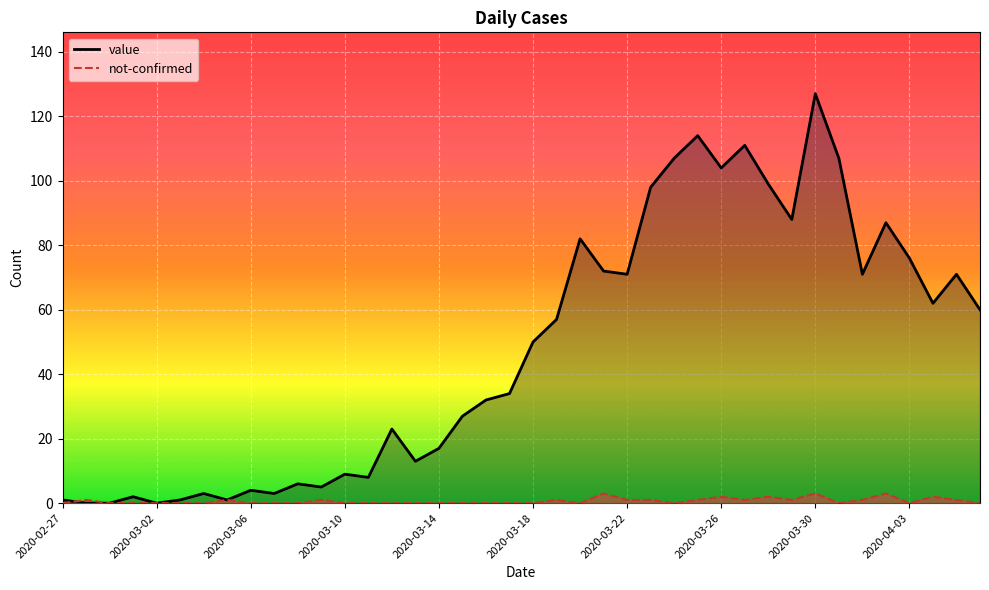

Rank the categories by not-confirmed value from lowest to highest.

2020-02-27, 2020-02-29, 2020-03-01, 2020-03-02, 2020-03-03, 2020-03-04, 2020-03-06, 2020-03-07, 2020-03-08, 2020-03-10, 2020-03-11, 2020-03-12, 2020-03-13, 2020-03-14, 2020-03-15, 2020-03-16, 2020-03-17, 2020-03-18, 2020-03-20, 2020-03-24, 2020-03-31, 2020-04-03, 2020-04-06, 2020-02-28, 2020-03-05, 2020-03-09, 2020-03-19, 2020-03-22, 2020-03-23, 2020-03-25, 2020-03-27, 2020-03-29, 2020-04-01, 2020-04-05, 2020-03-26, 2020-03-28, 2020-04-04, 2020-03-21, 2020-03-30, 2020-04-02